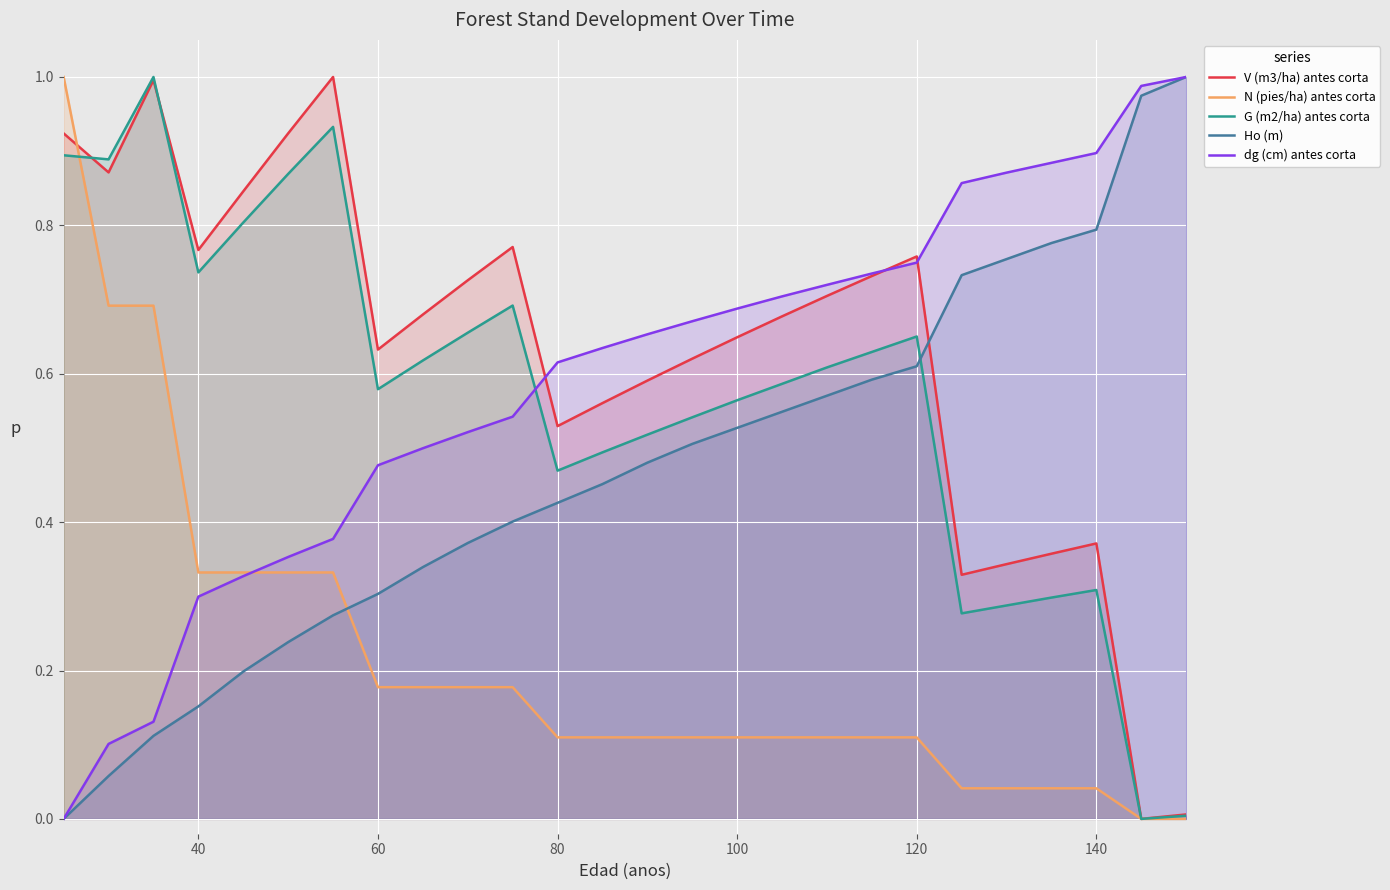

How many intersections are there between G (m2/ha) antes corta and Ho (m)?

1